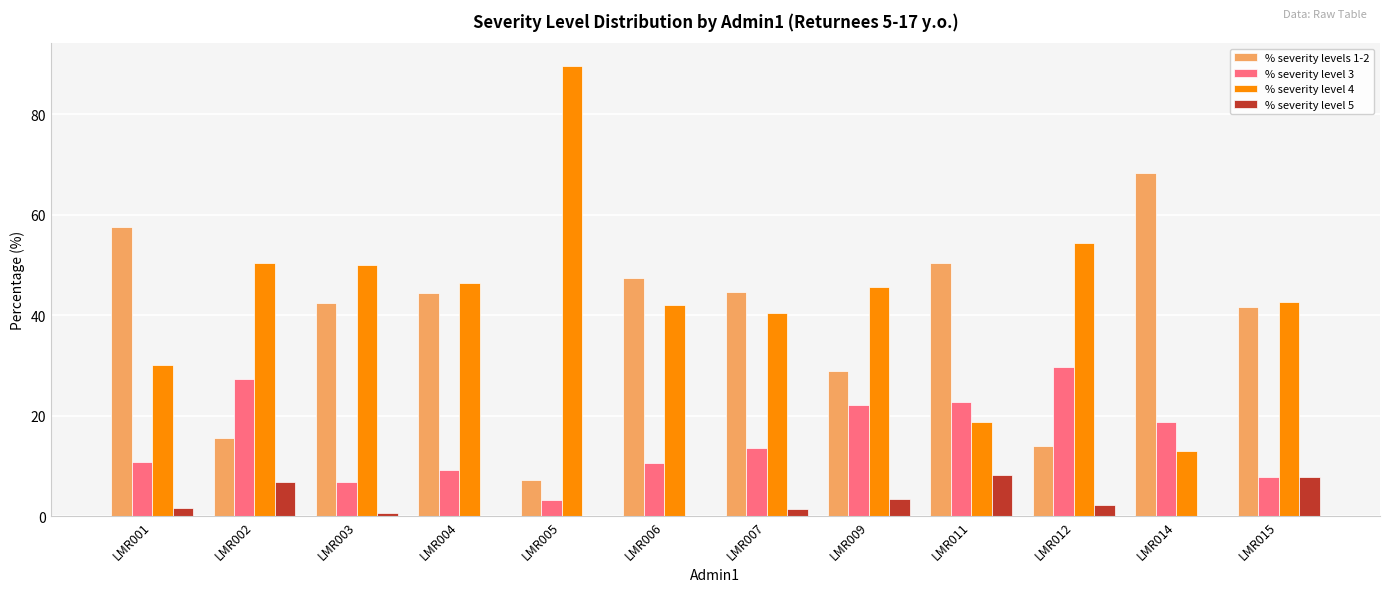

Read the % severity level 3 value at LMR006.

10.5